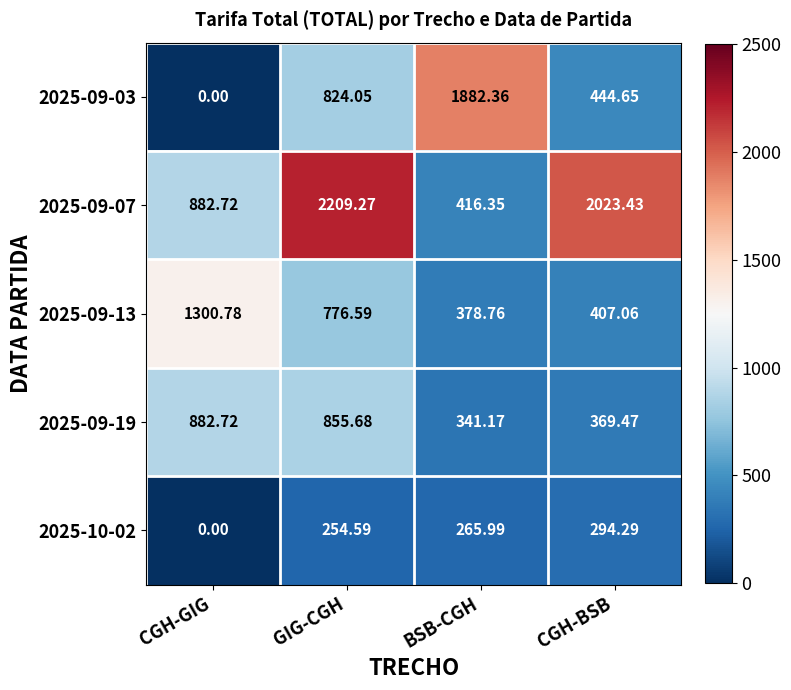

Is the value of 2025-09-03 at GIG-CGH greater than the value of 2025-10-02 at GIG-CGH?

Yes